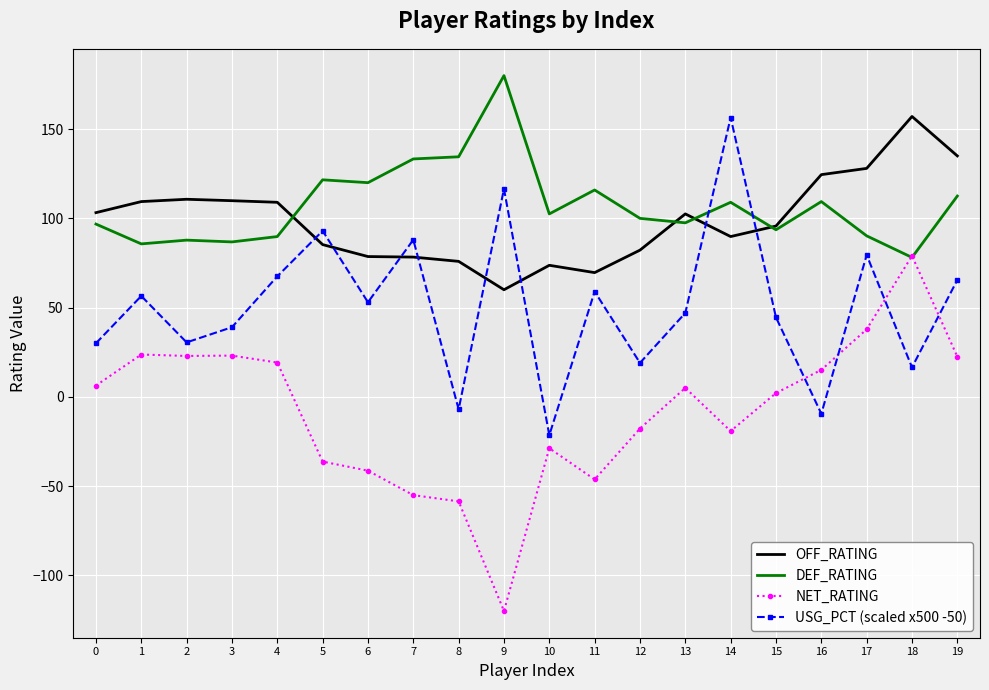

At which category does the chart reach its minimum across all series?

9